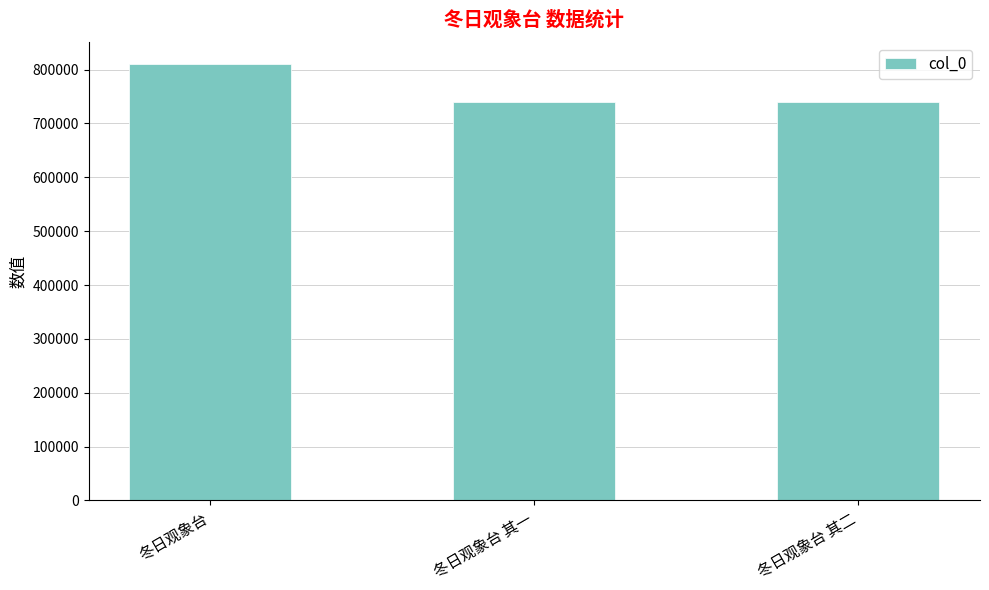

Are the bars grouped side by side (vs. stacked)?

No